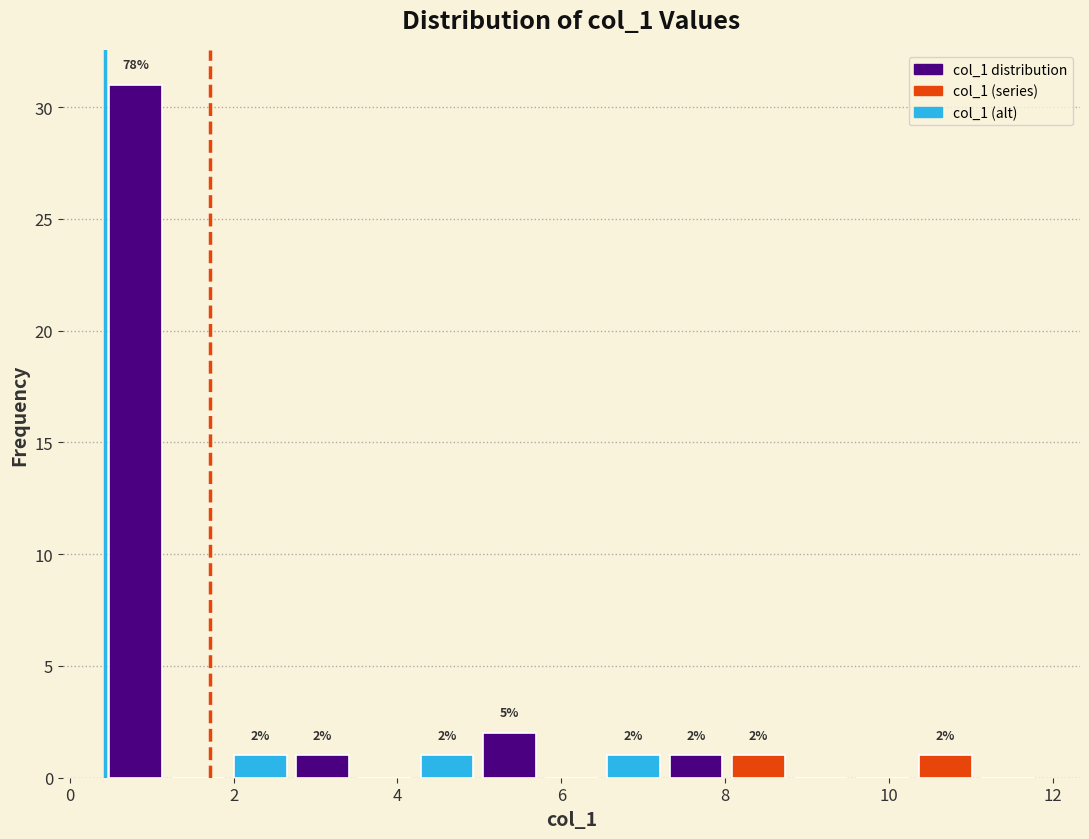

Read against the x-axis, roughly where is the centre of the tallest bar?

0.8